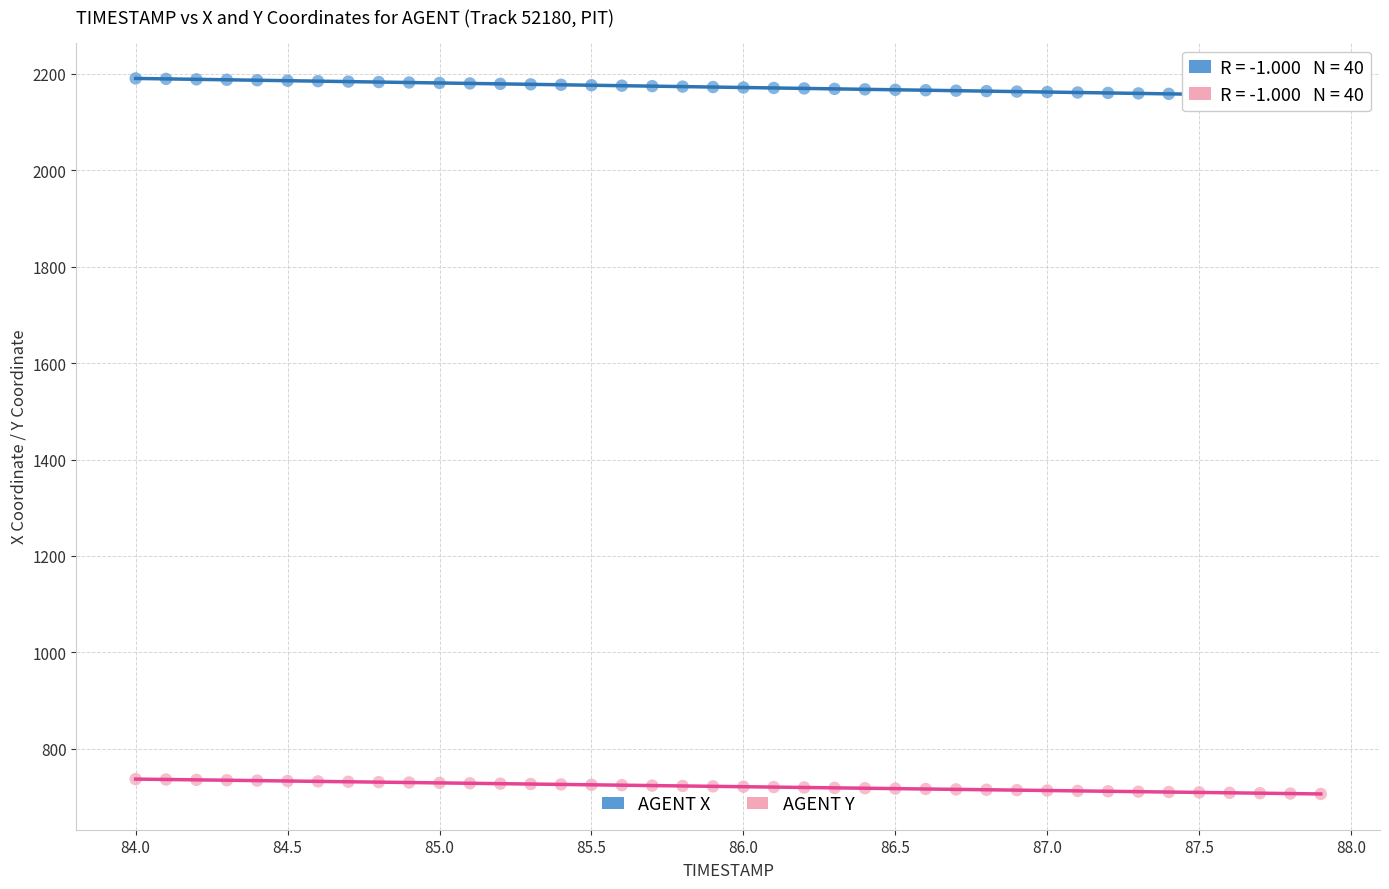

Which series contains the lowest Y value?

AGENT Y